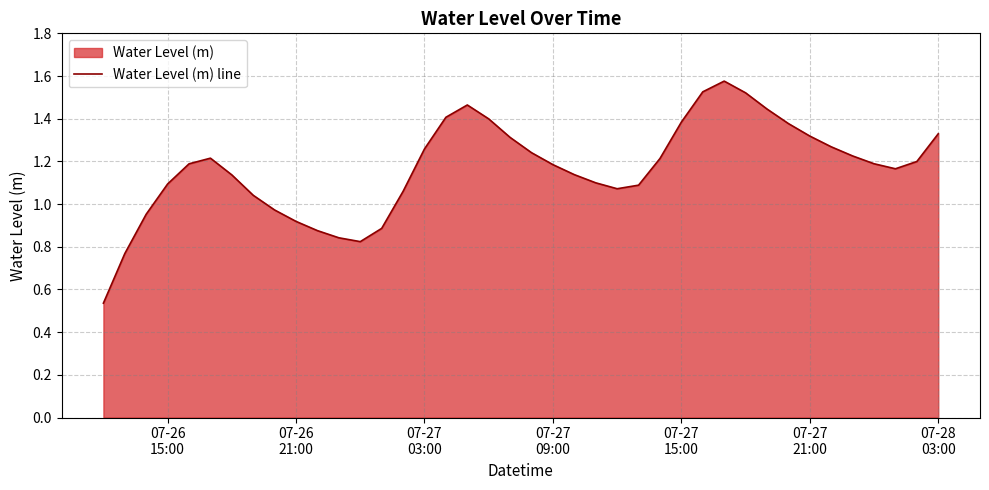

Reading right to left, what are all the values shown in this chart?

1.3	1.2	1.2	1.2	1.2	1.3	1.3	1.4	1.4	1.5	1.6	1.5	1.4	1.2	1.1	1.1	1.1	1.1	1.2	1.2	1.3	1.4	1.5	1.4	1.3	1.1	0.9	0.8	0.8	0.9	0.9	1.0	1.0	1.1	1.2	1.2	1.1	1.0	0.8	0.5